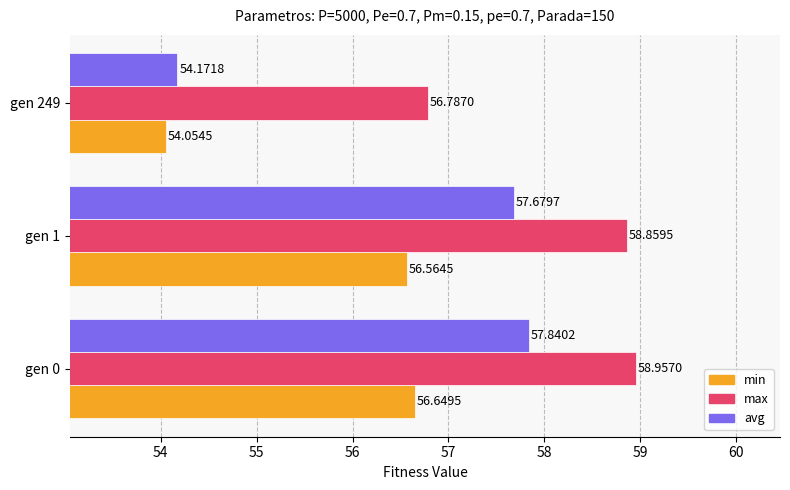

How many series are shown in this chart?

3